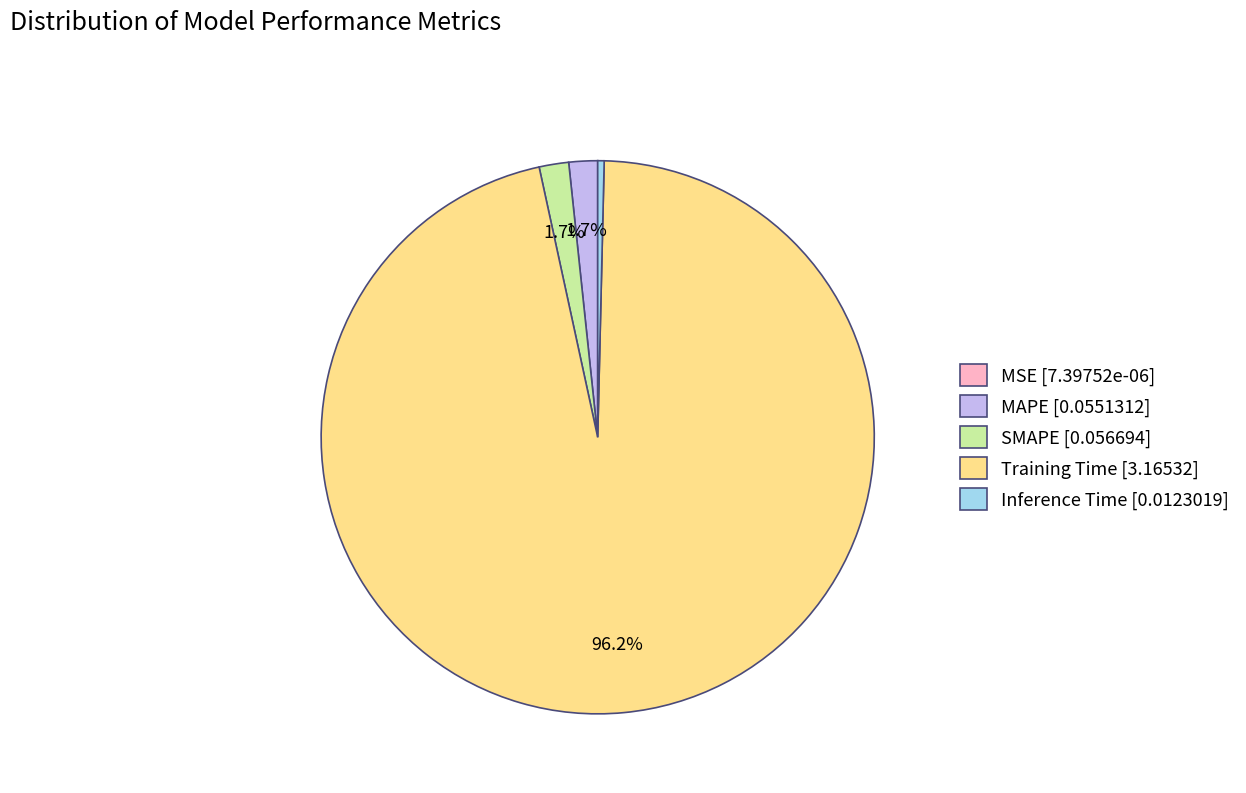

The SMAPE slice represents 13% of the pie. True or false?

False